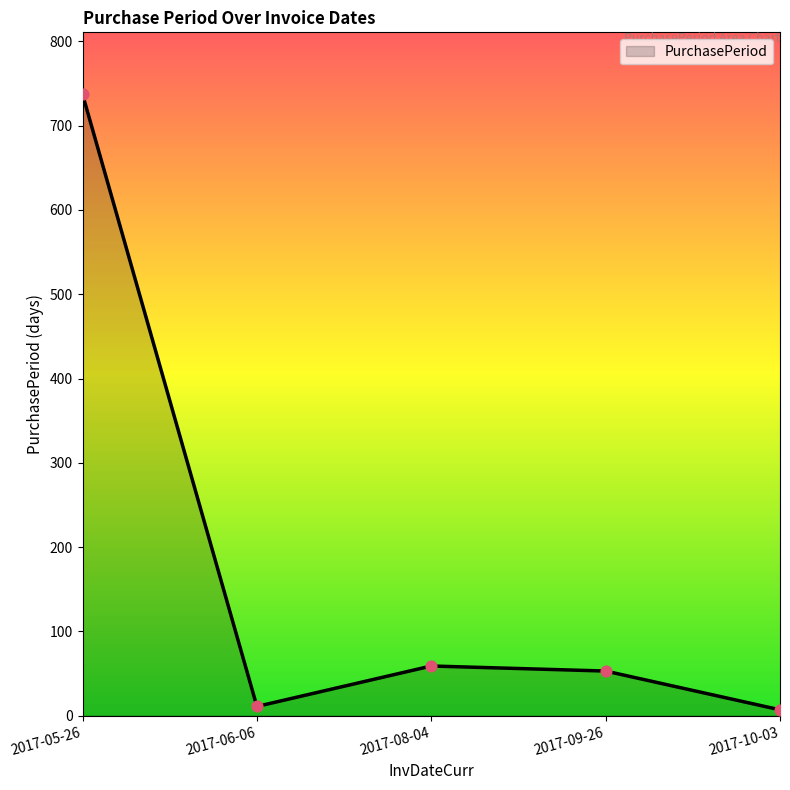

What is the change in value from 2017-05-26 to 2017-09-26?

-684